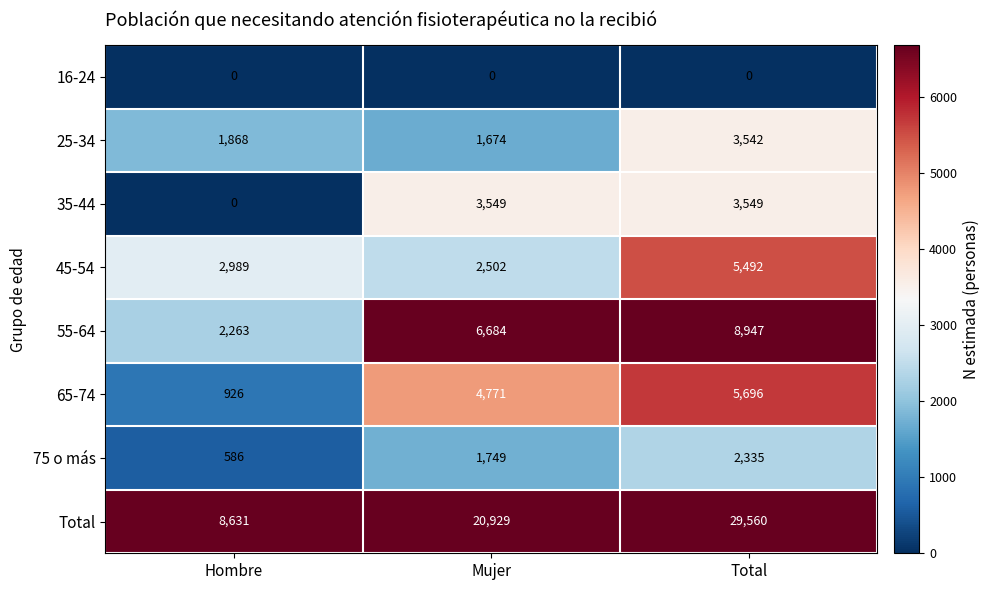

At which category does the chart reach its peak across all series?

Total